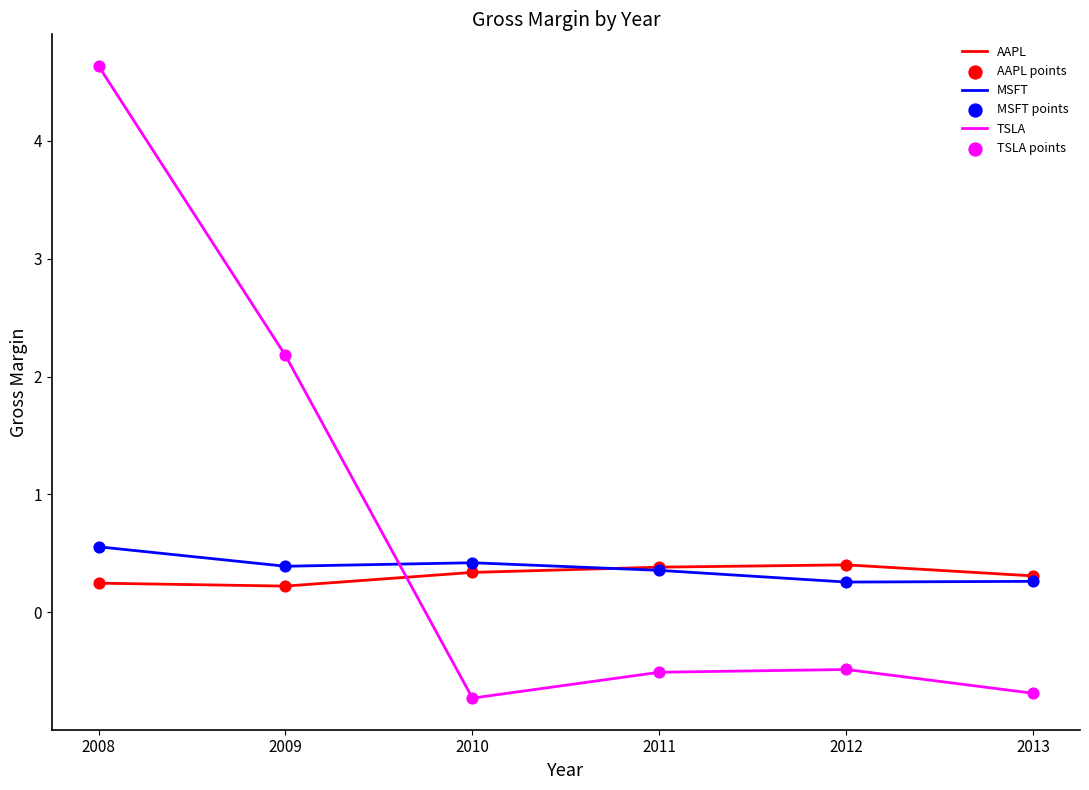

What is the spread (max minus min) of values at 2013?

1.0